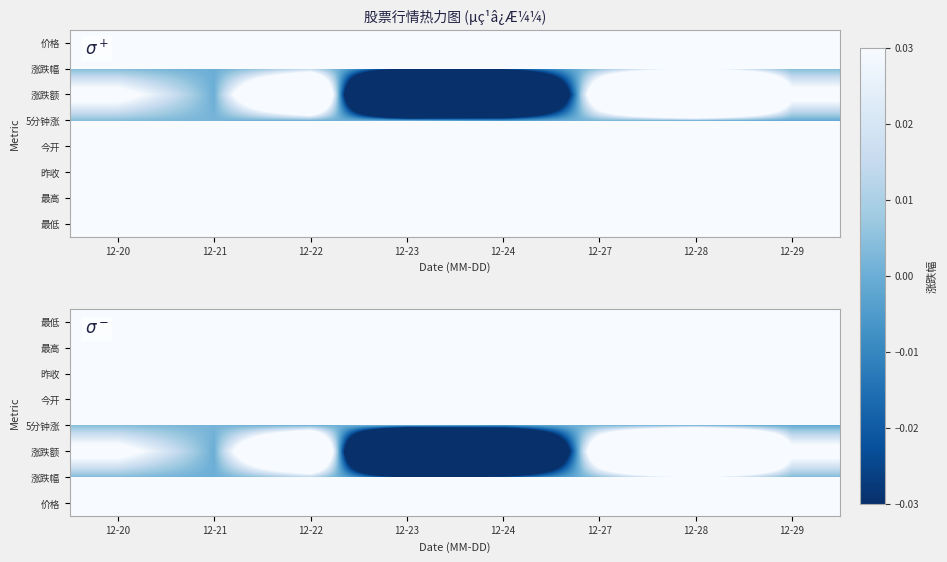

List the series in order of their peak value, highest first.

最高, 今开, 昨收, 价格, 最低, 涨跌额, 涨跌幅, 5分钟涨